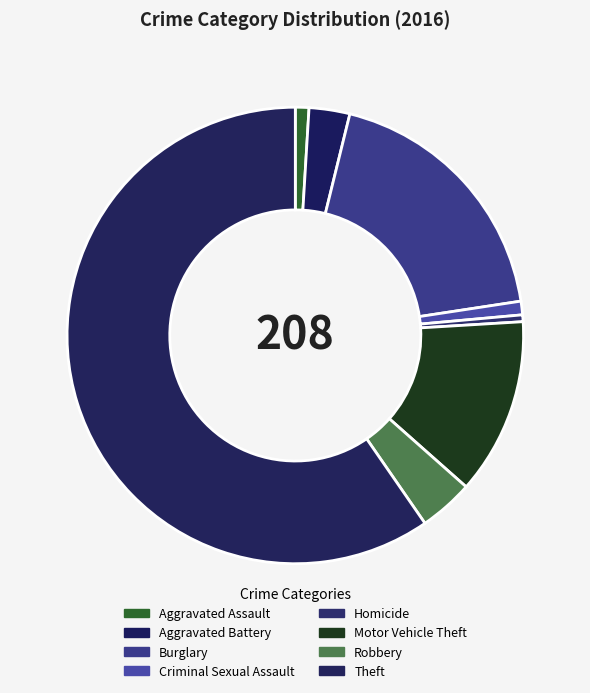

Rank the categories by value from lowest to highest.

Homicide, Aggravated Assault, Criminal Sexual Assault, Aggravated Battery, Robbery, Motor Vehicle Theft, Burglary, Theft